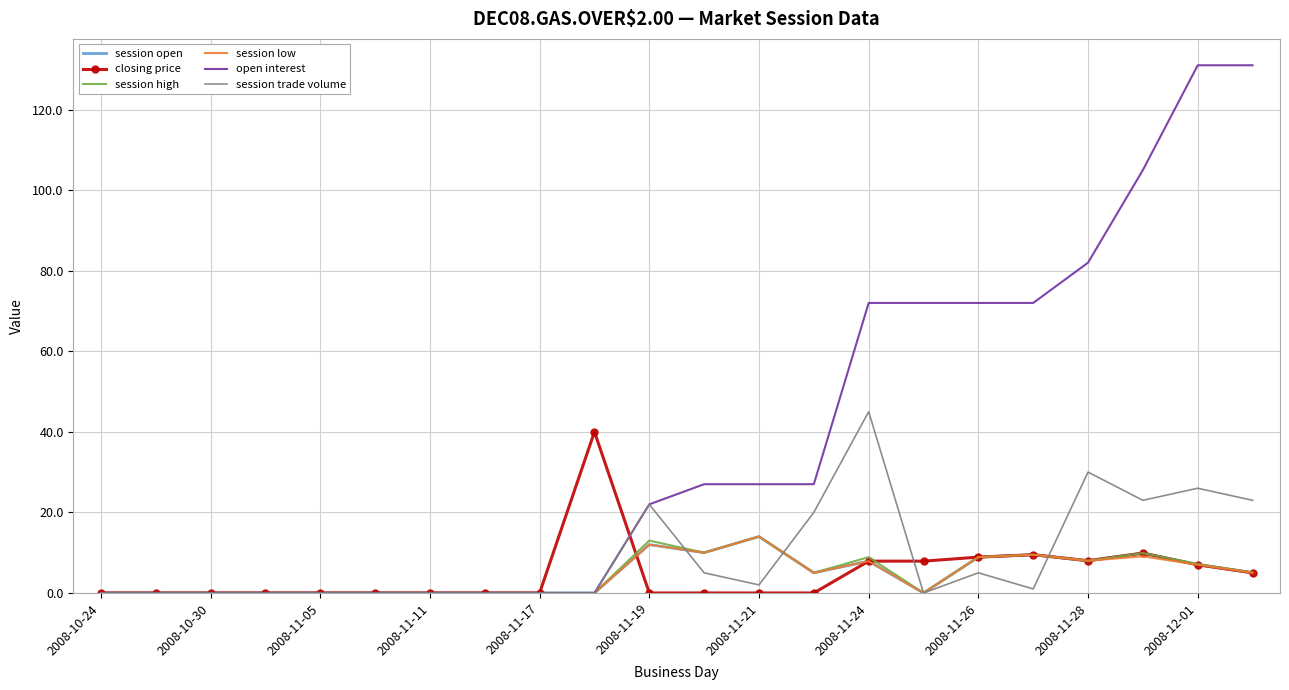

Which series has the widest spread of values?

open interest